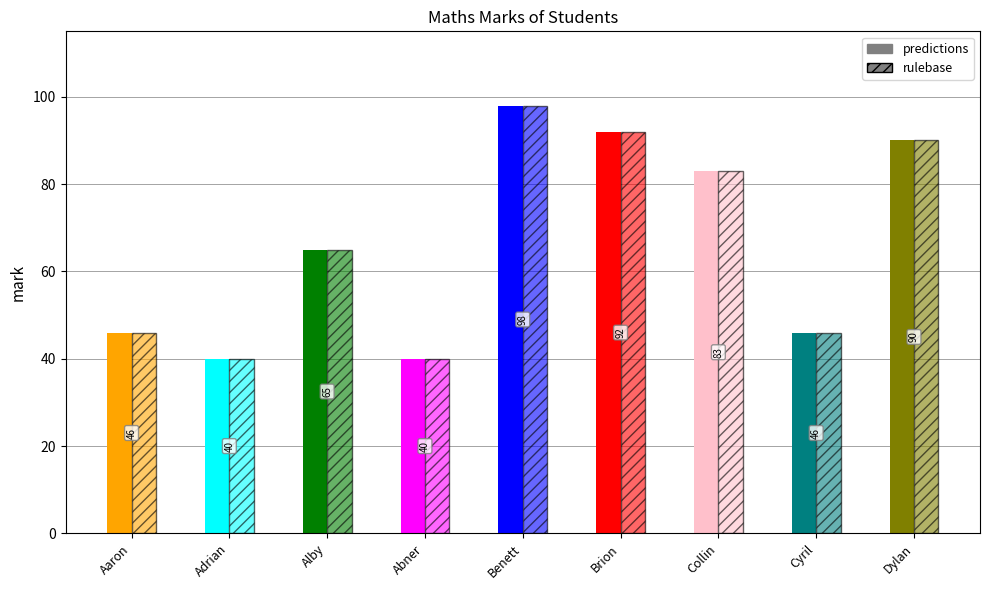

What is the maximum value shown in the chart?

98